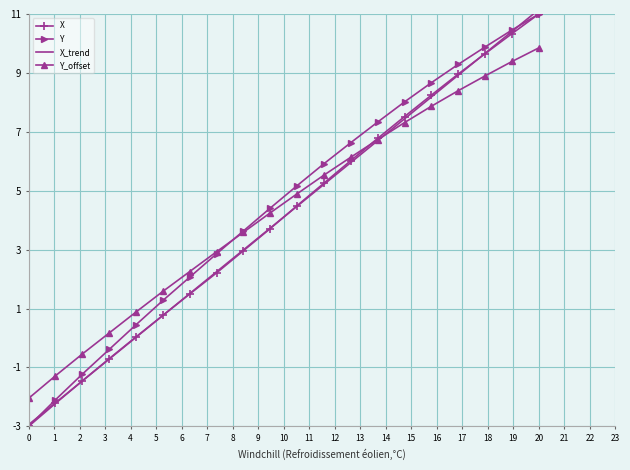

The value of Y at 0 is -5.4. True or false?

False